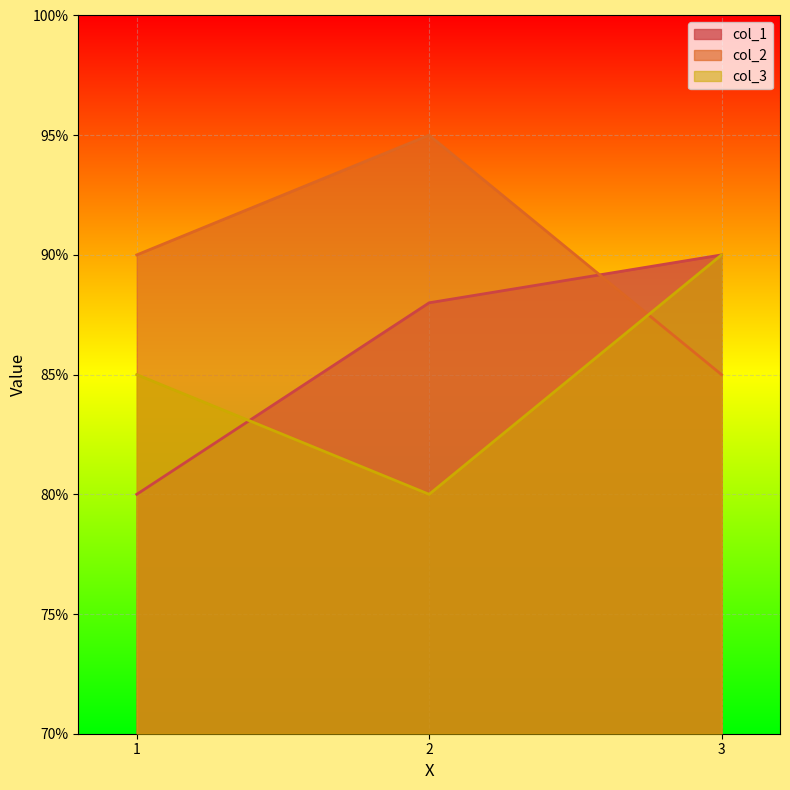

What is the total value across all series at 3?

265